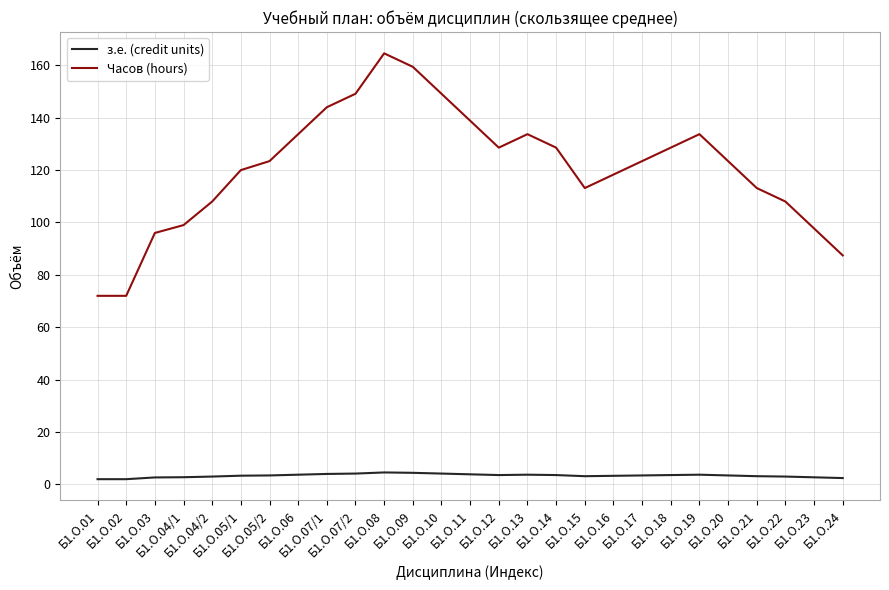

Which series has the widest spread of values?

Часов (hours)